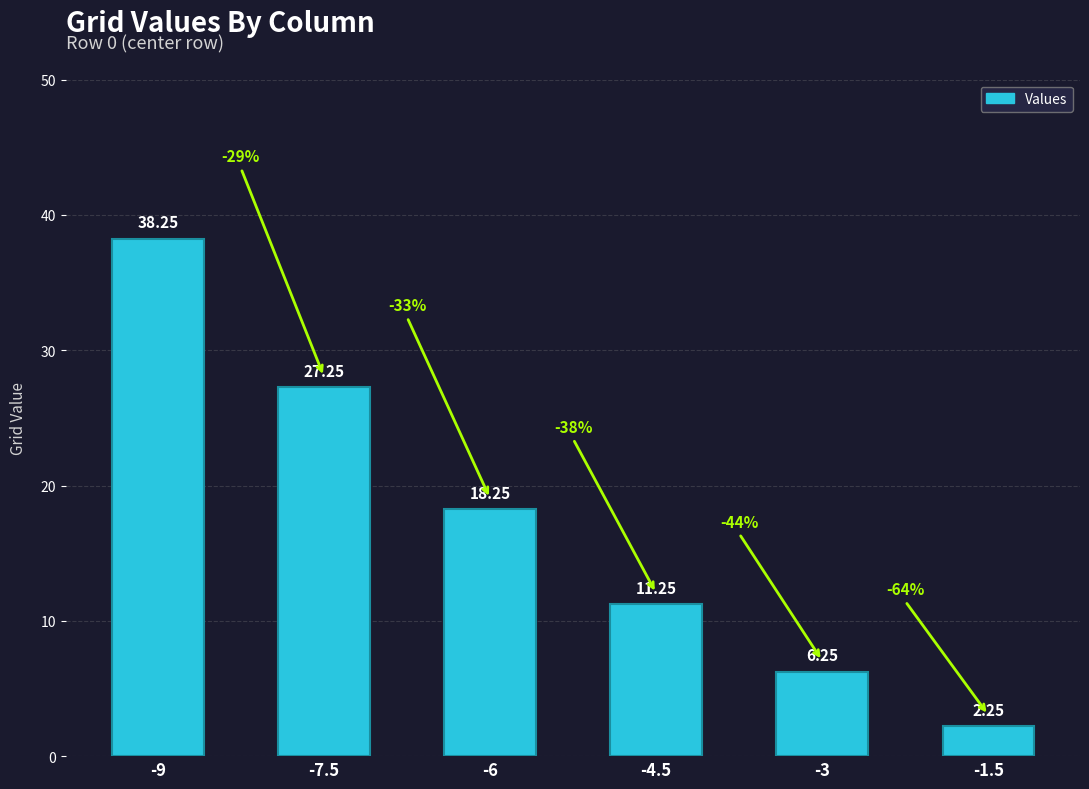

True or false: the data shows 27.2 at -7.5.

True